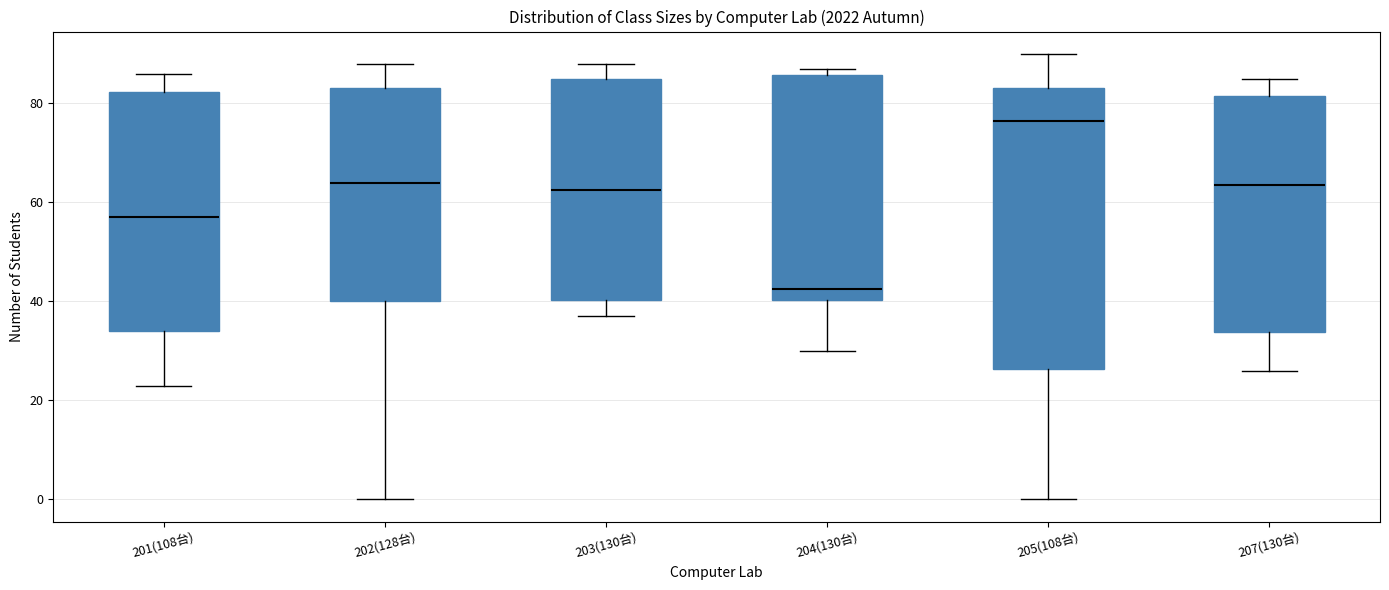

Which box is the tallest, from its lower edge to its upper edge?

205(108台)